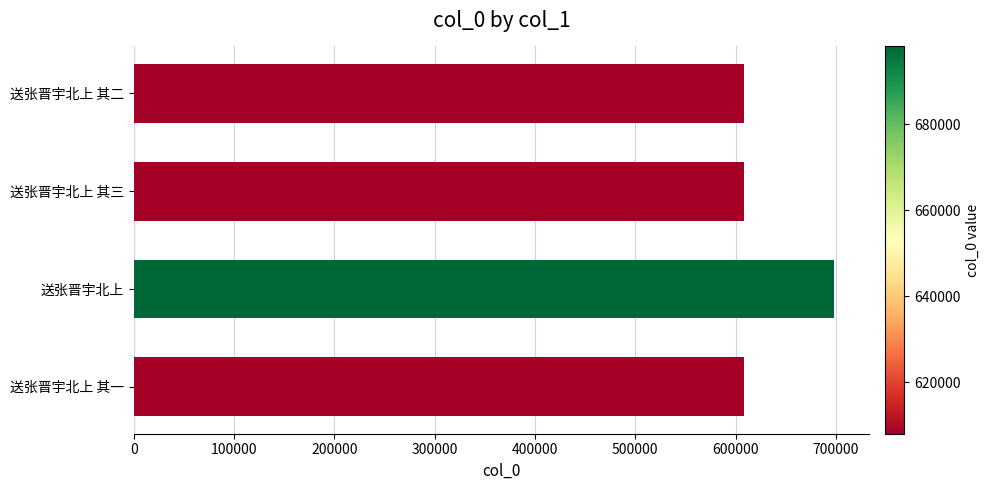

Between 送张晋宇北上 其三 and 送张晋宇北上, which is larger?

送张晋宇北上